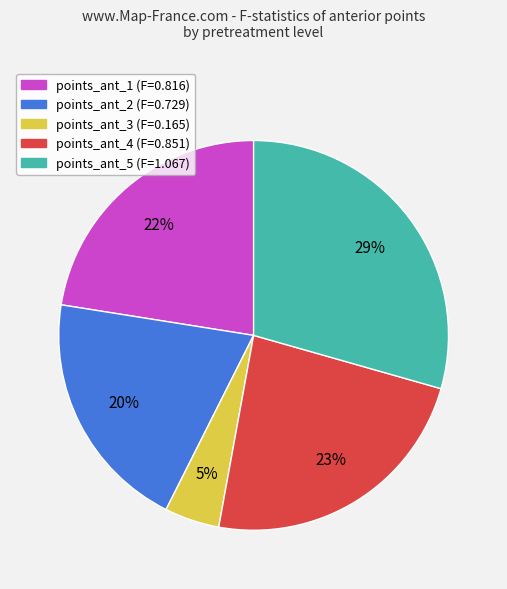

Which slice is the smallest?

points_ant_3 (F=0.165)